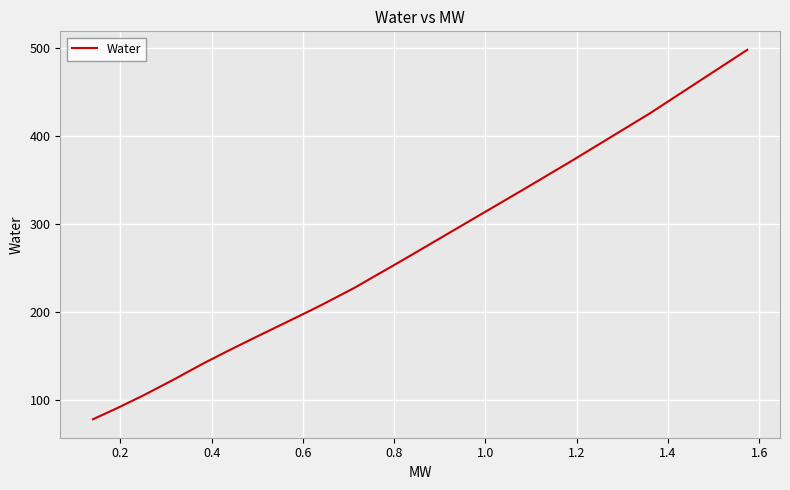

What is the minimum value shown in the chart?

77.7